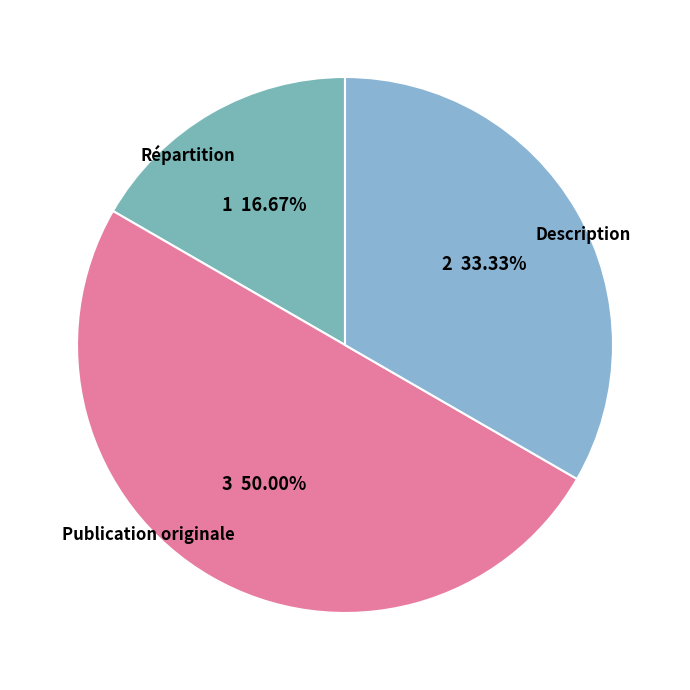

Combined, what portion of the pie is Description and Répartition?

50.0%